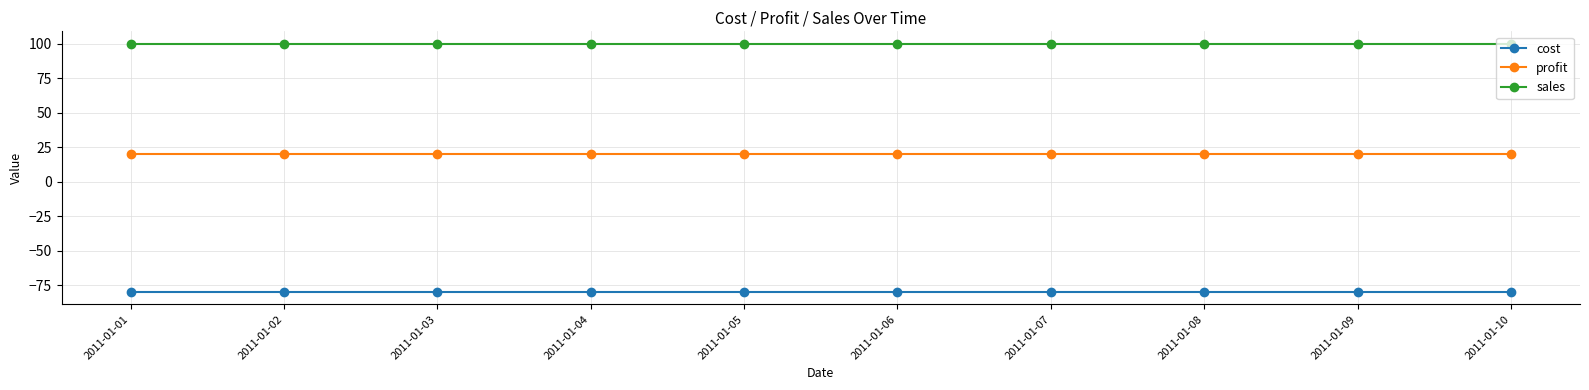

Is it true that profit equals 13 at 2011-01-01?

False